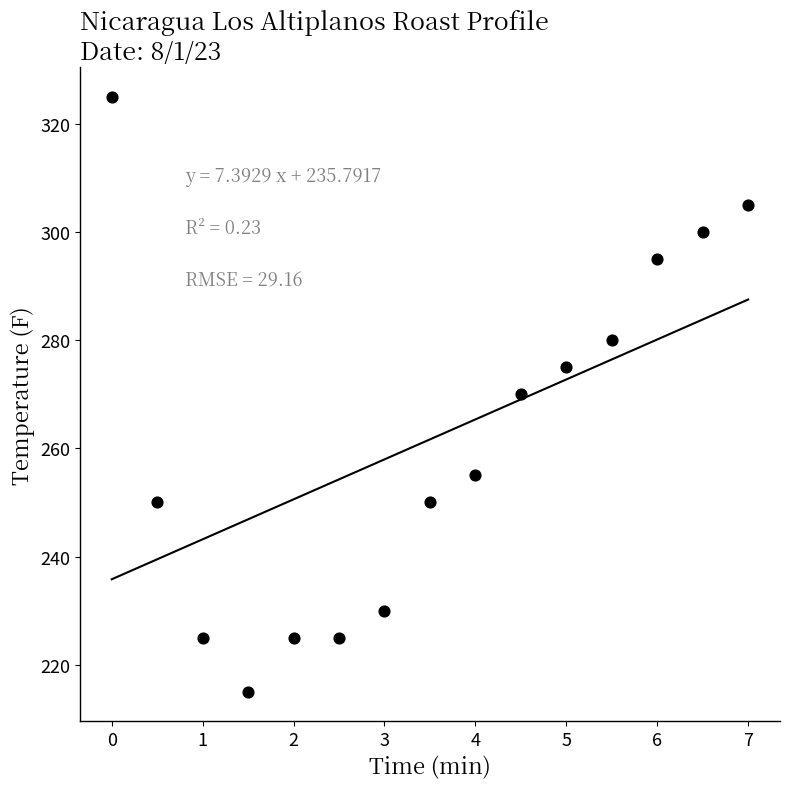

What is the range of Y values (max minus min)?

110